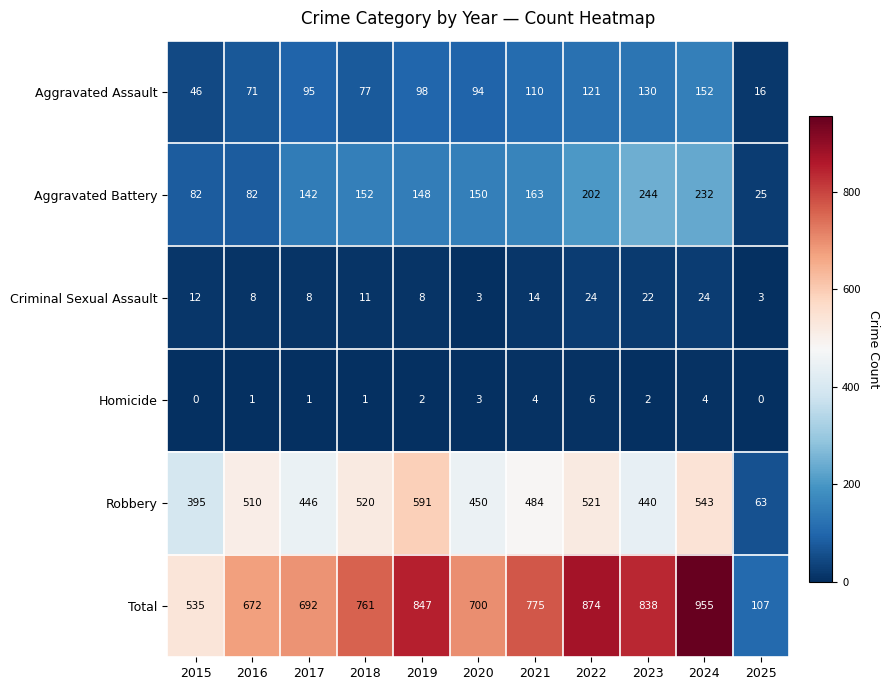

Rank the series by their maximum value, from highest to lowest.

Total, Robbery, Aggravated Battery, Aggravated Assault, Criminal Sexual Assault, Homicide